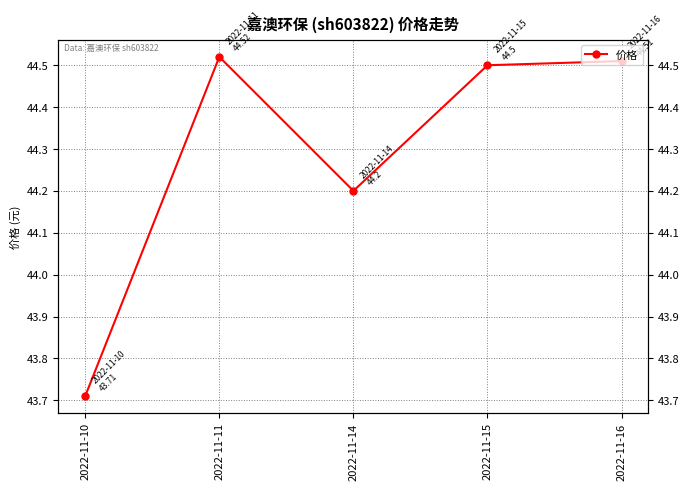

The chart shows a value of 75.4 at 2022-11-10. True or false?

False